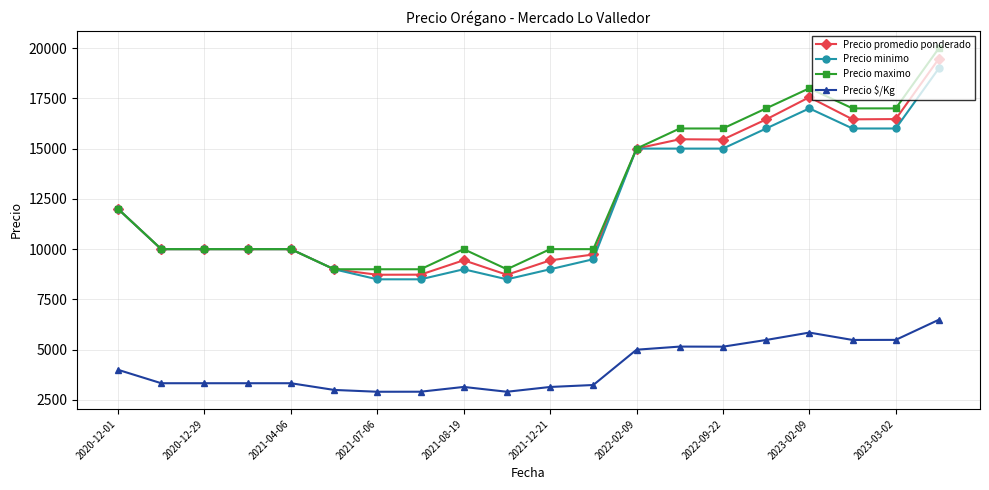

At how many categories does at least one series exceed 6063?

20